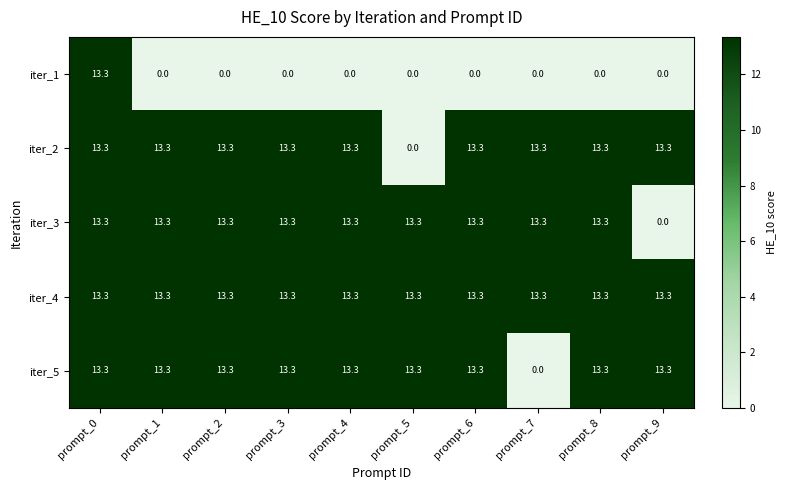

What is the sum of the iter_3 values at prompt_4 and prompt_9?

13.3